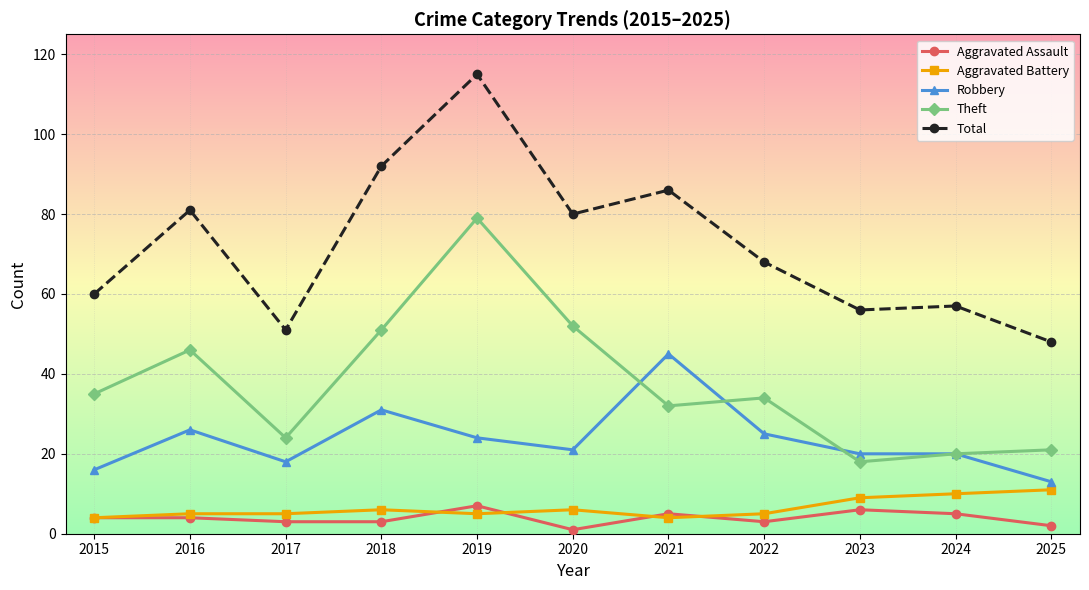

At which category is the sum across all series the highest?

2019